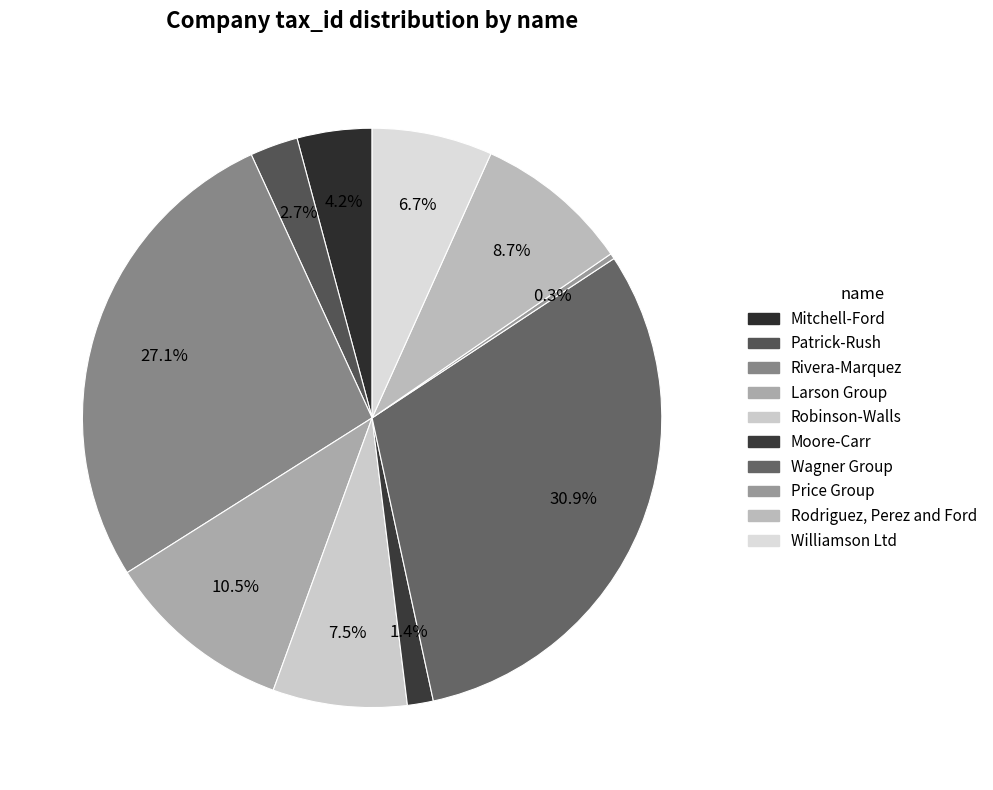

How many slices are in this pie chart?

10